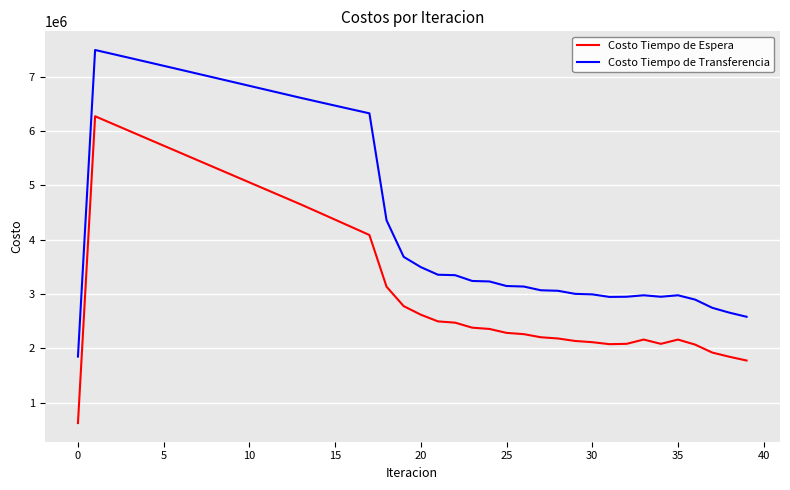

True or false: Costo Tiempo de Espera and Costo Tiempo de Transferencia intersect in this chart.

False